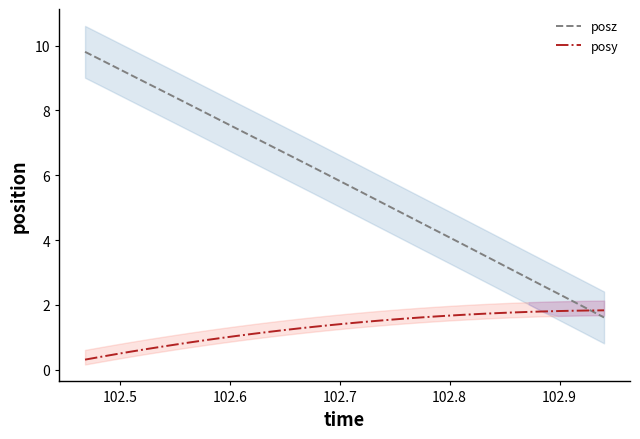

What is the maximum value for posy?

1.8